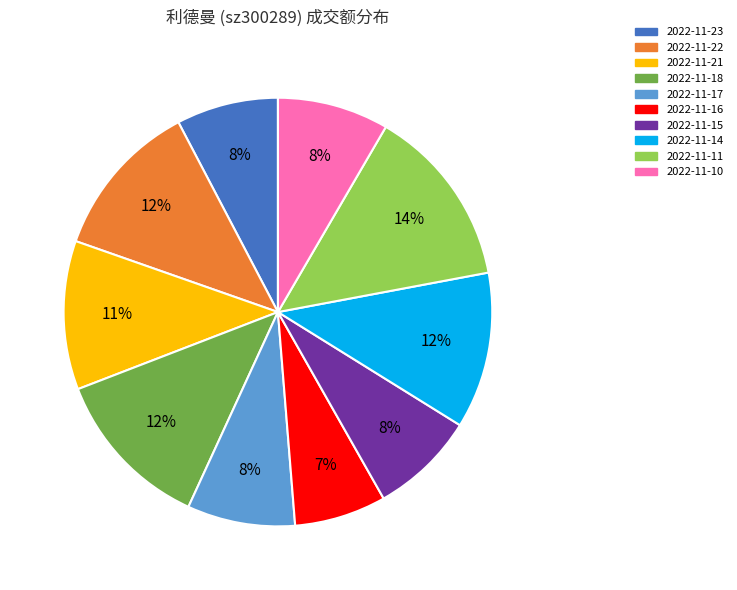

Count the number of slices in the pie.

10